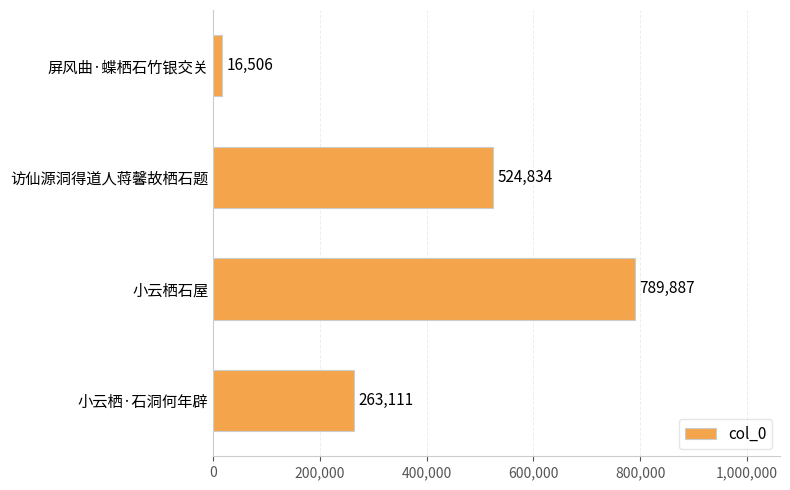

What is the approximate value at 小云栖·石洞何年辟?

263111